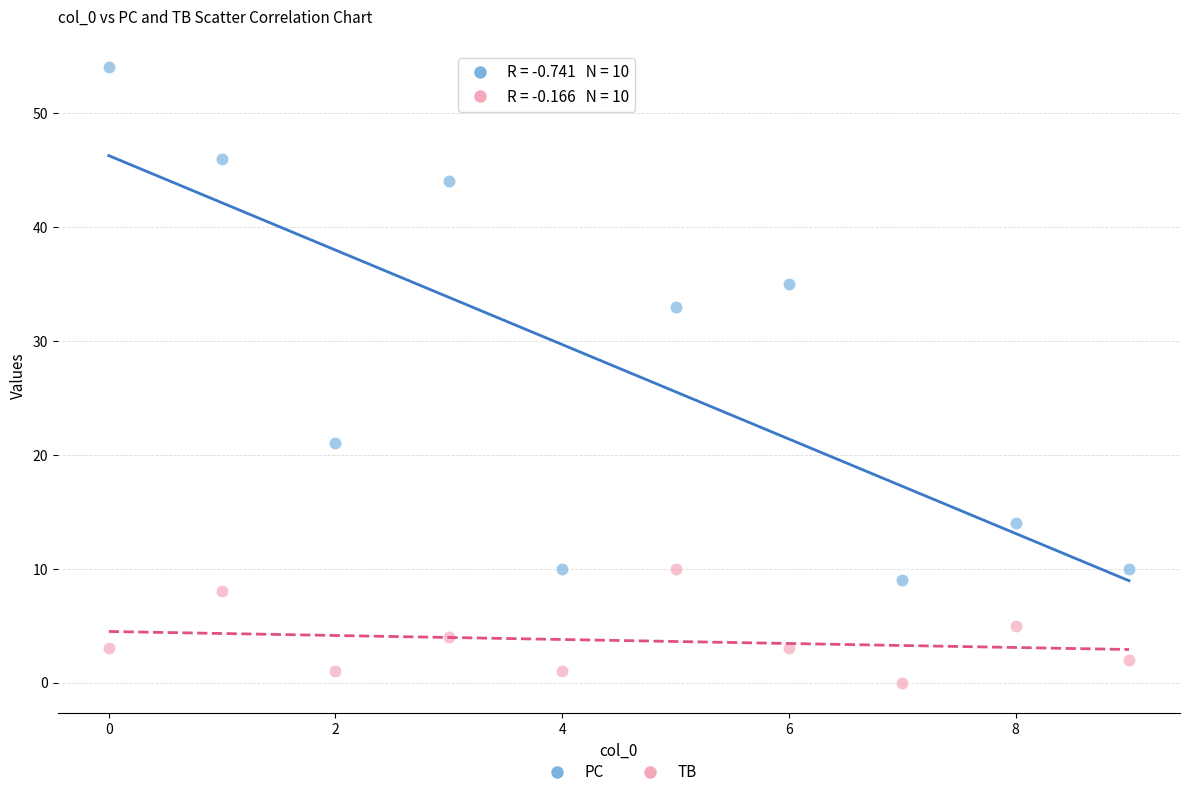

Across all data points, what is the range of Y values (max minus min)?

54